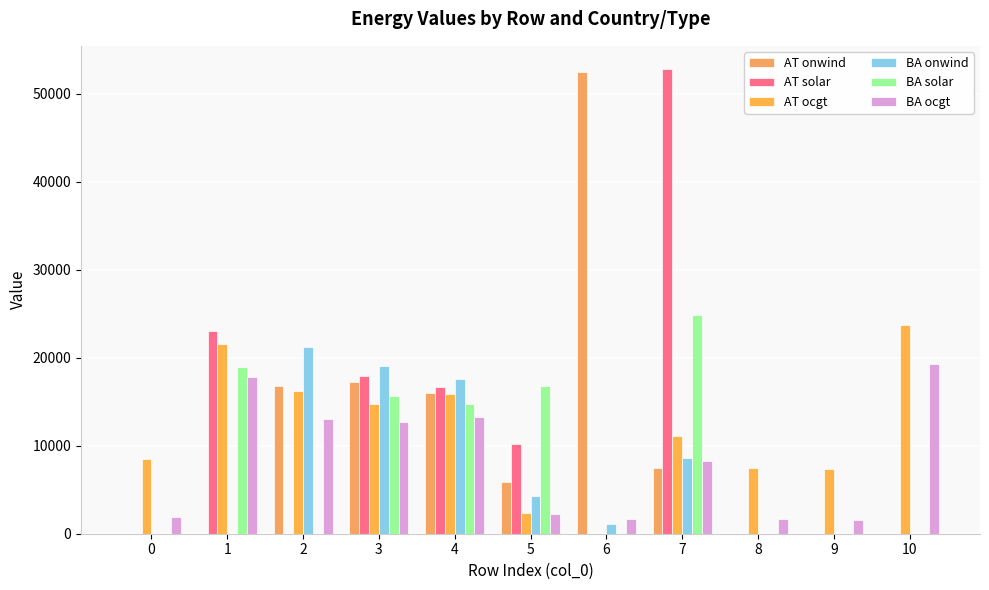

Count the number of data series in this chart.

6